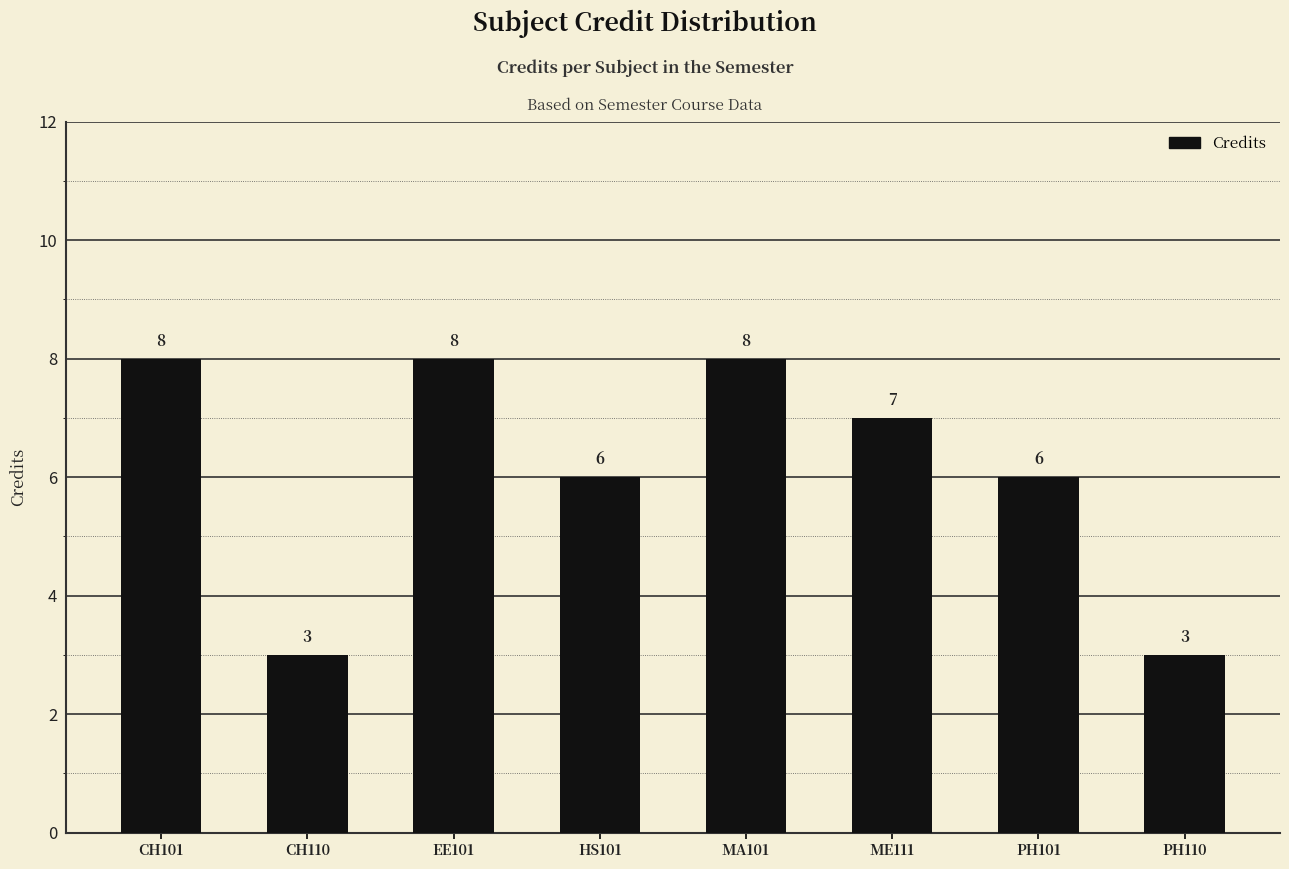

How many data points are less than 7?

4